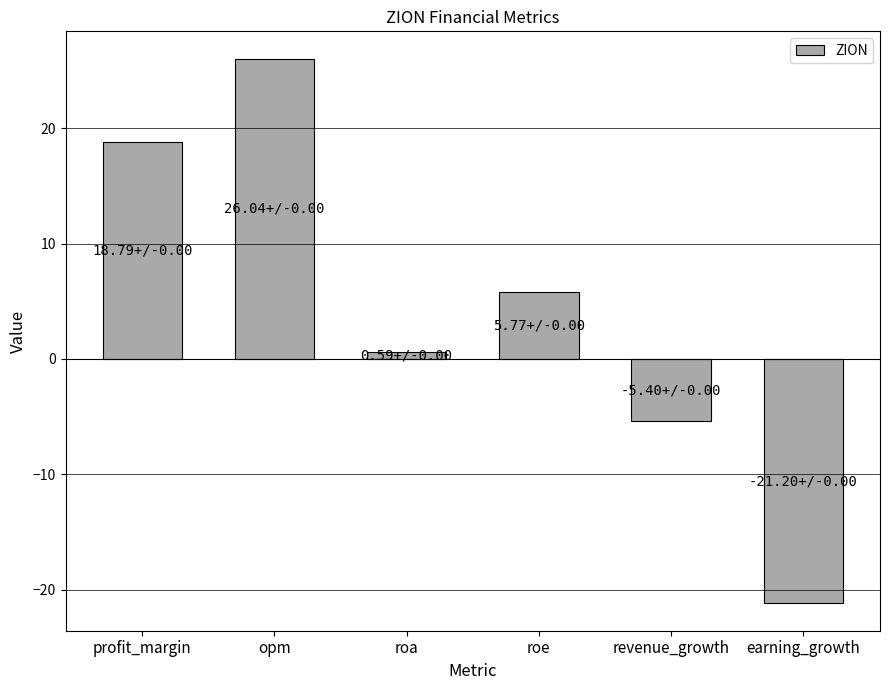

Is it true that the value at revenue_growth is -5.4?

True